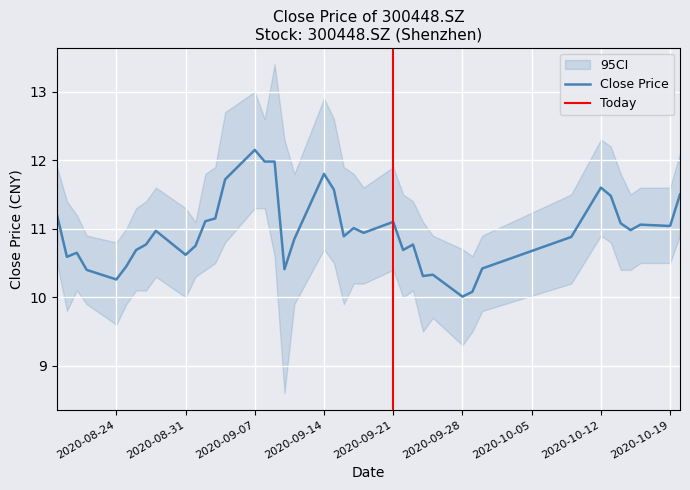

What is the ratio of the value at 20201009 to the value at 20201020?

0.9